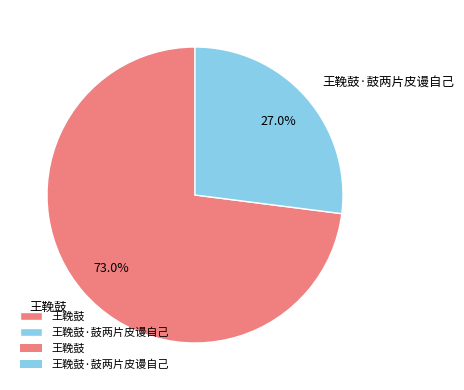

Which slice is the largest?

王鞔鼓